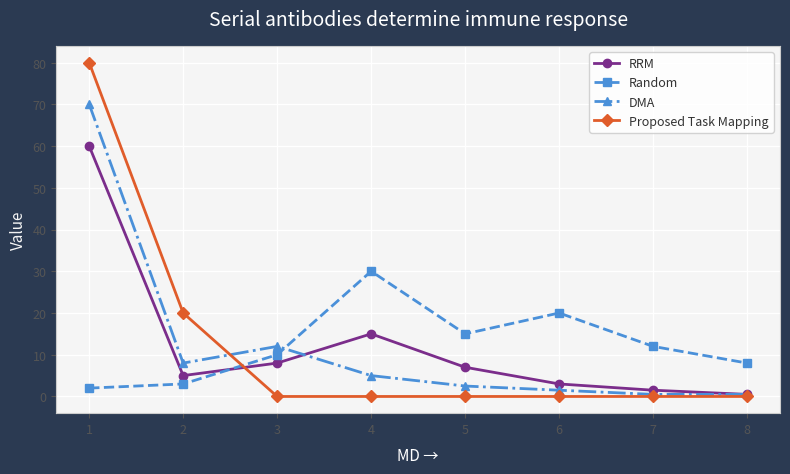

At how many categories does at least one series exceed 58?

1